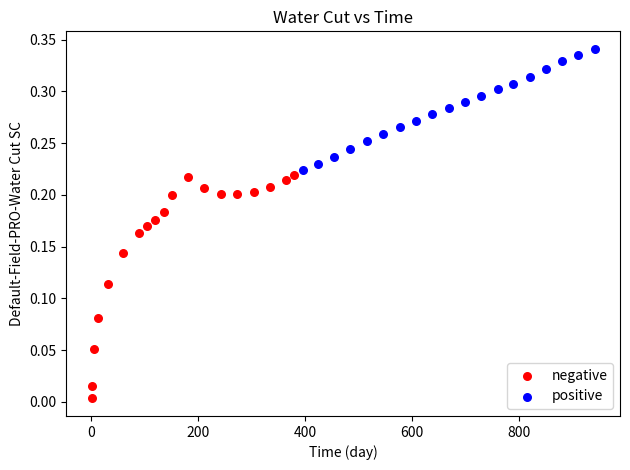

Which series has the largest Y range (max minus min)?

negative